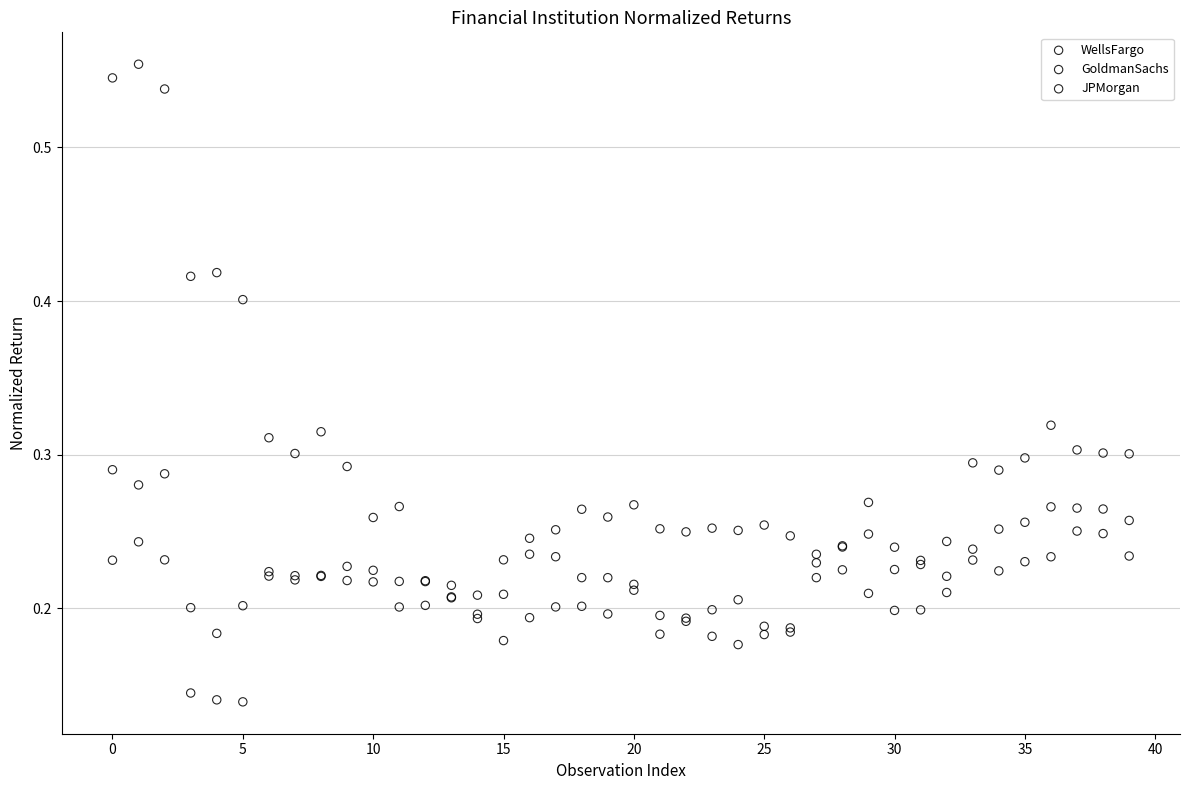

Which series has the widest spread of Y values?

GoldmanSachs